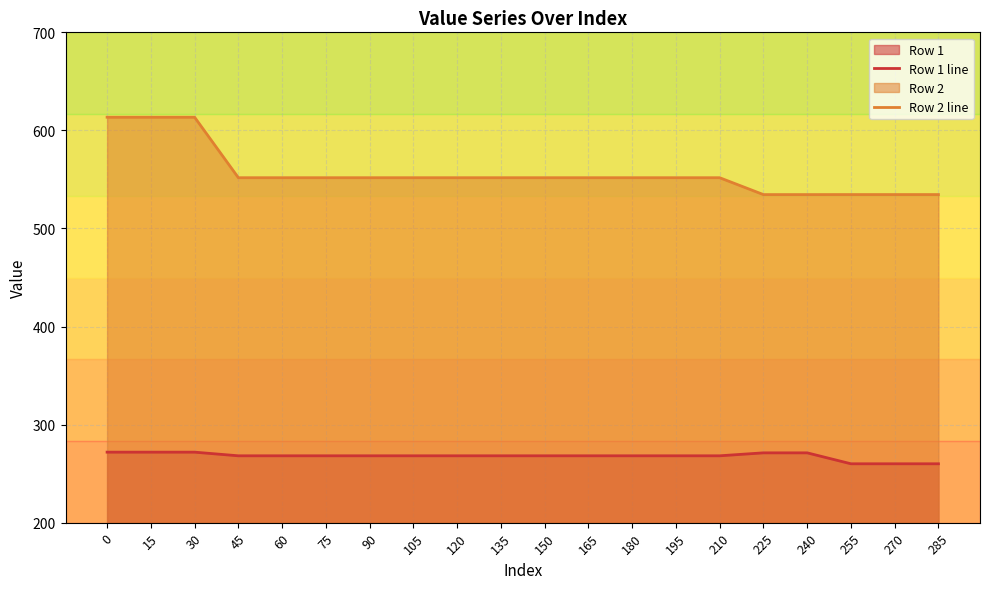

The value of Row 1 line at 225 is 70.7. True or false?

False